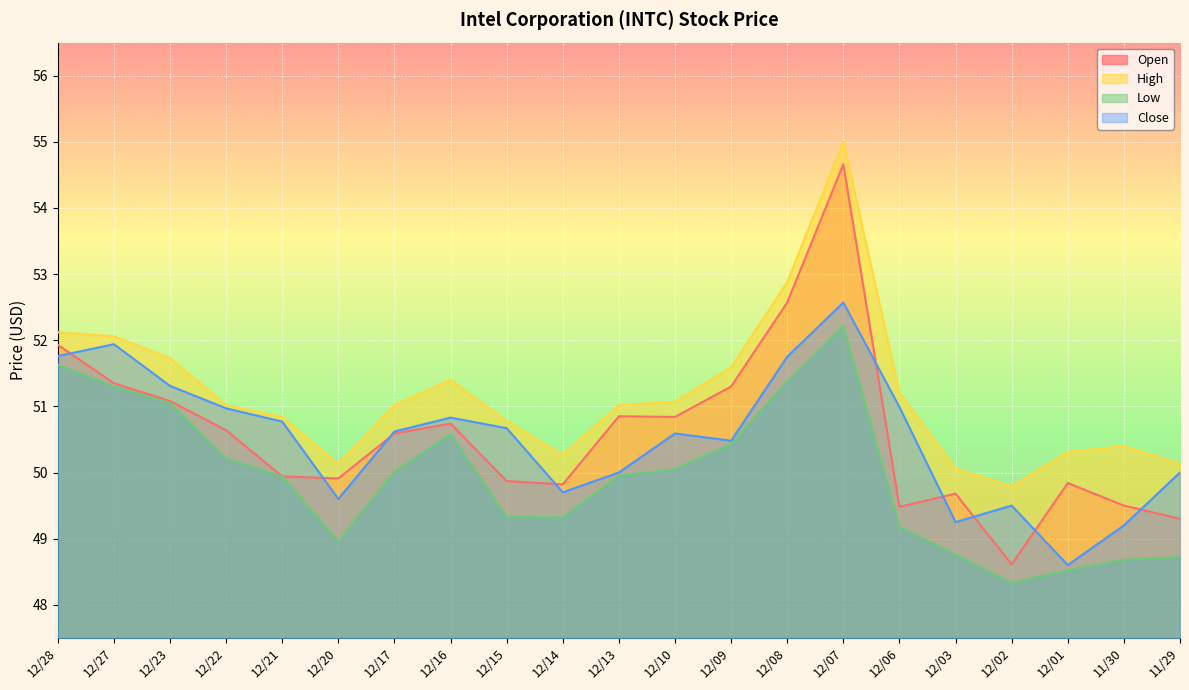

At which category does Close reach its first local peak?

12/27